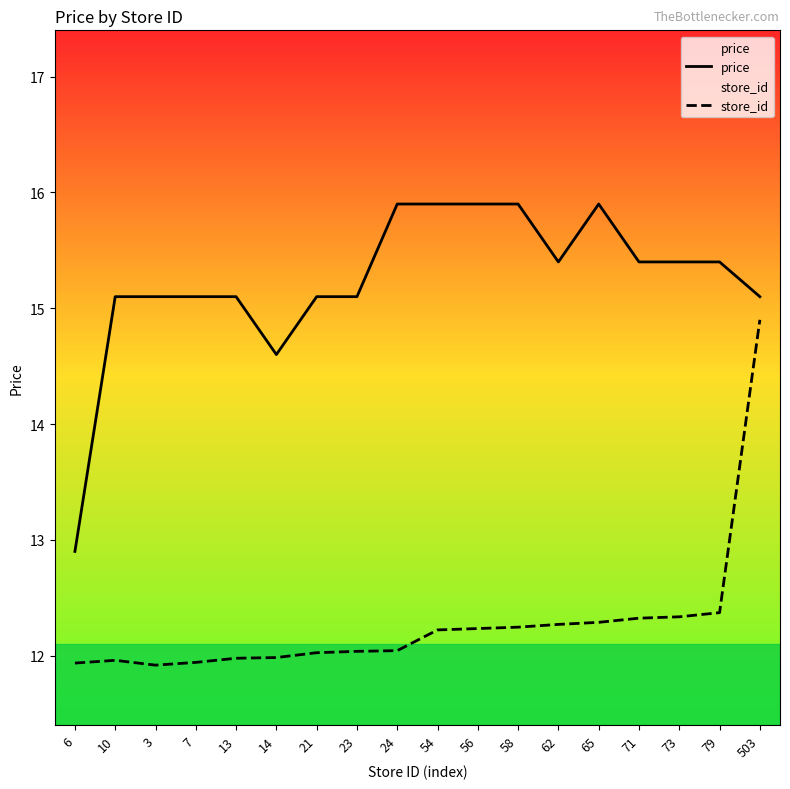

At which label does price reach its peak?

24